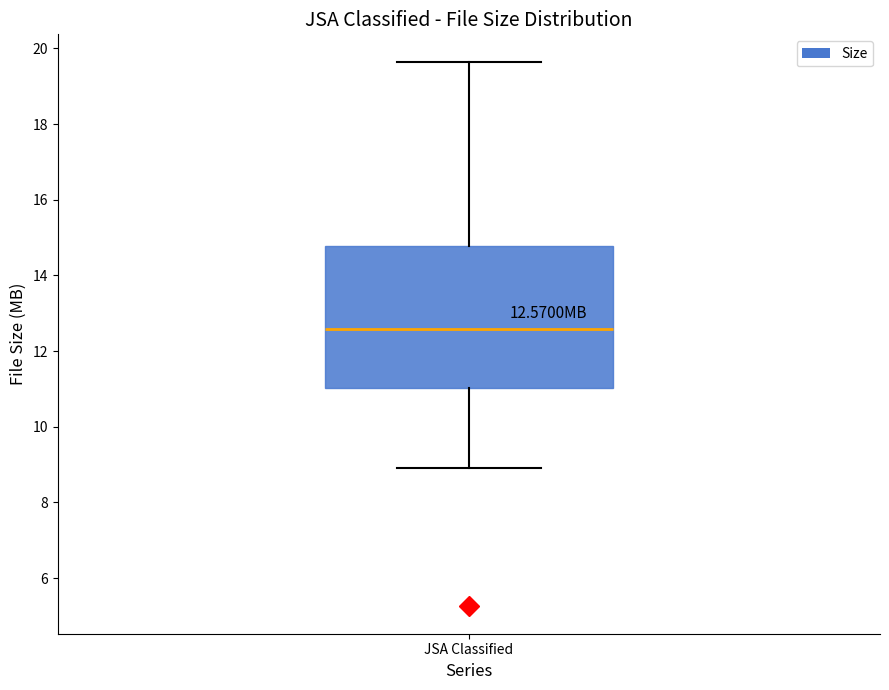

Where does the lower whisker of the box for JSA Classified end on the y-axis? The values are not printed on the chart, so give them approximately, as read against the axis.

9.0